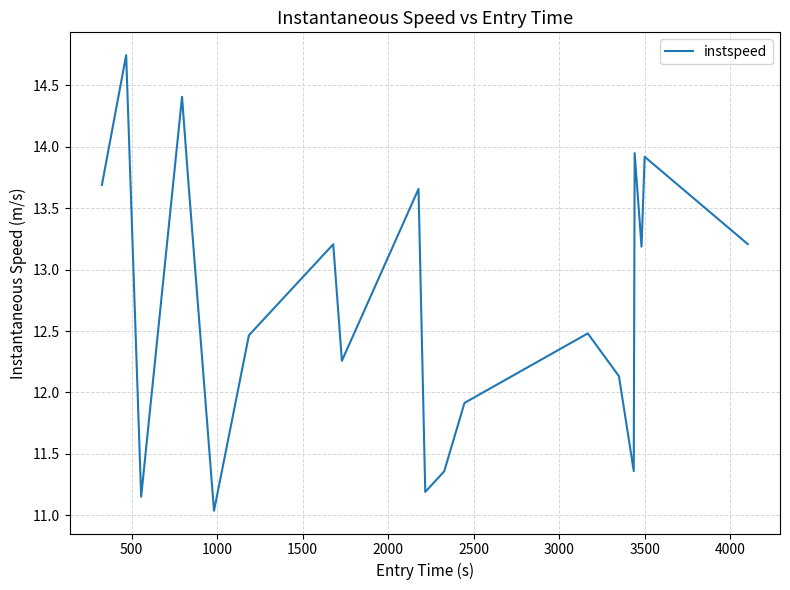

How many interior local peaks (higher than both neighbors) does the data have?

7